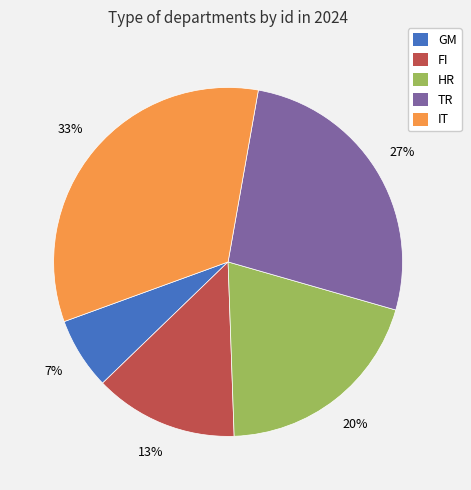

Between GM and HR, which is larger?

HR